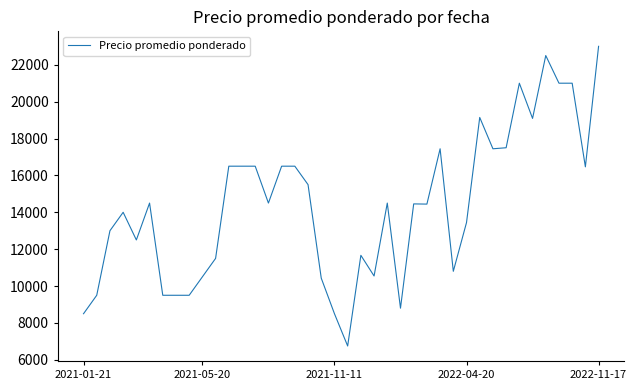

What is the difference between the maximum and minimum values?

16250